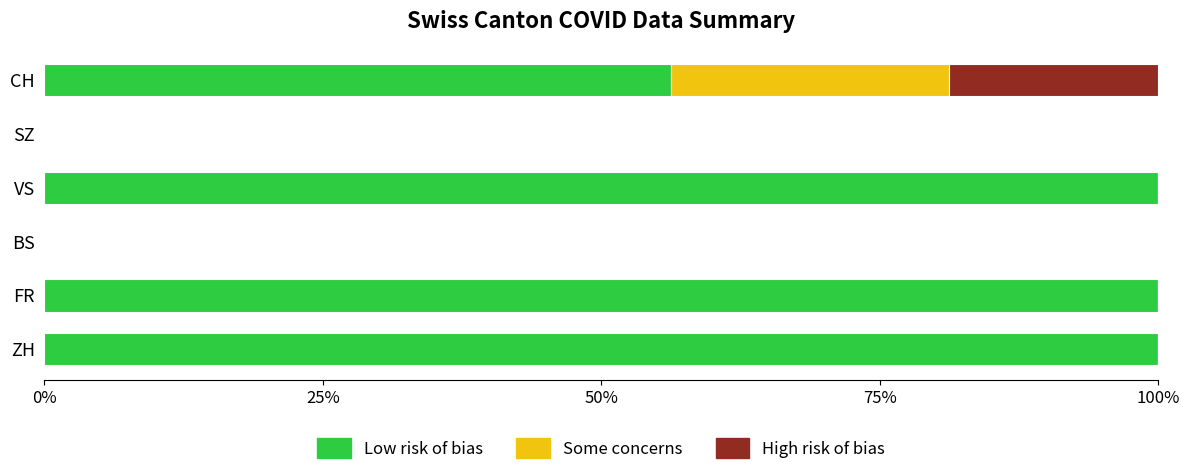

At which label is Low risk of bias closest to 50?

CH